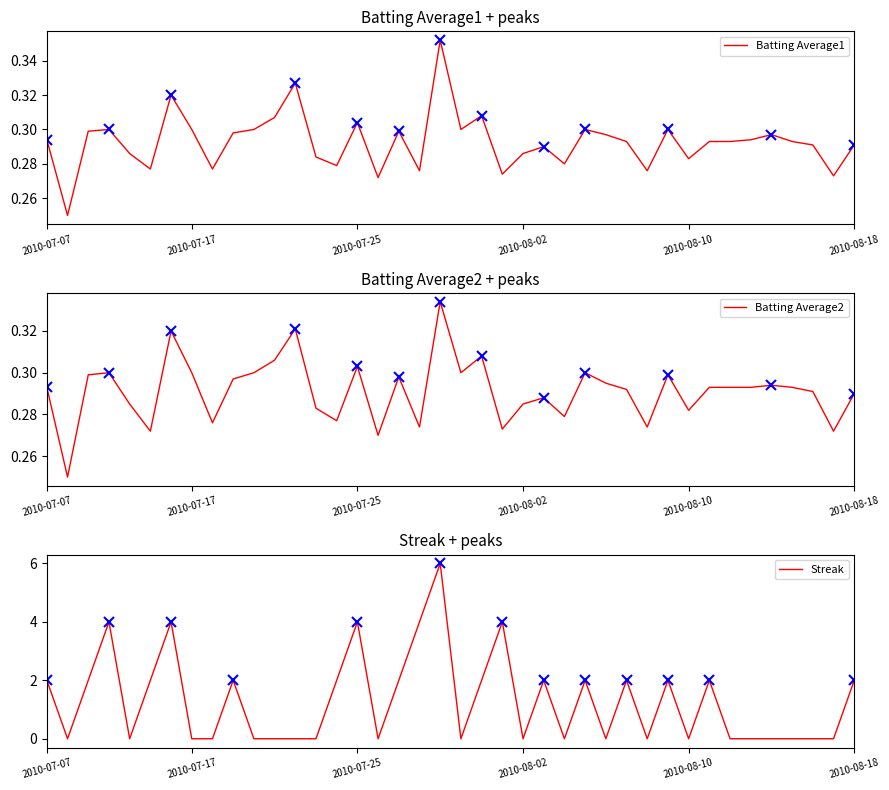

The value of Batting Average1 at 32 is 0.4. True or false?

False